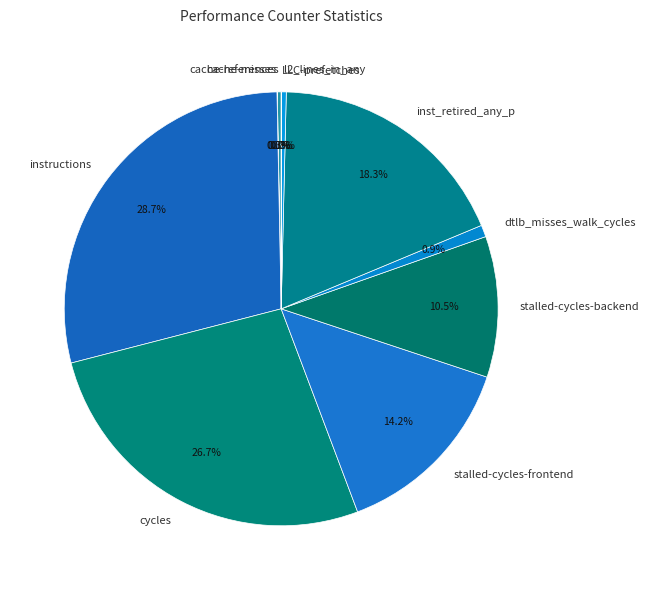

Between l2_lines_in_any and inst_retired_any_p, which is larger?

inst_retired_any_p